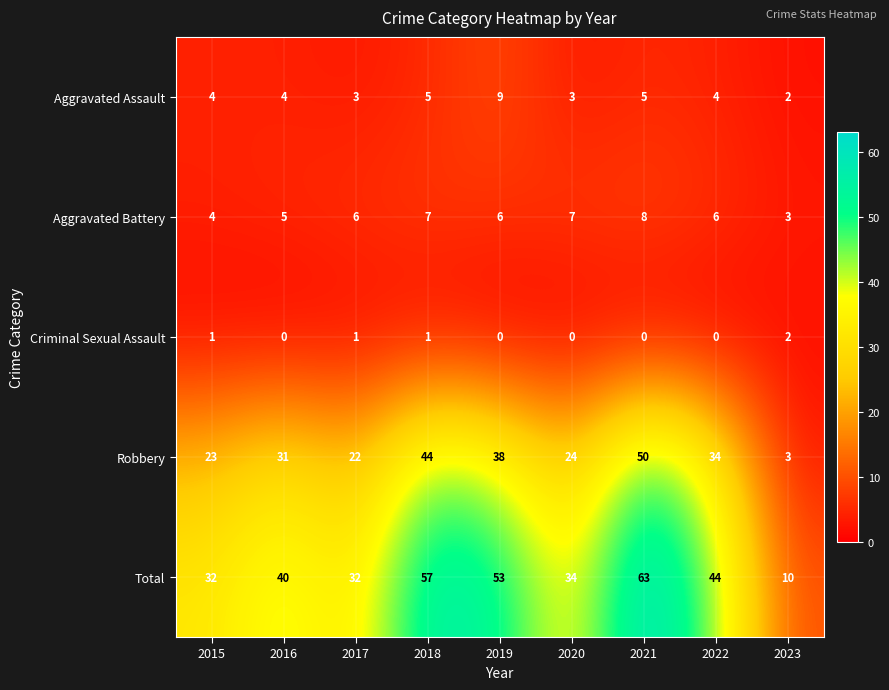

What is the difference between the maximum and second lowest values in the Robbery series?

28